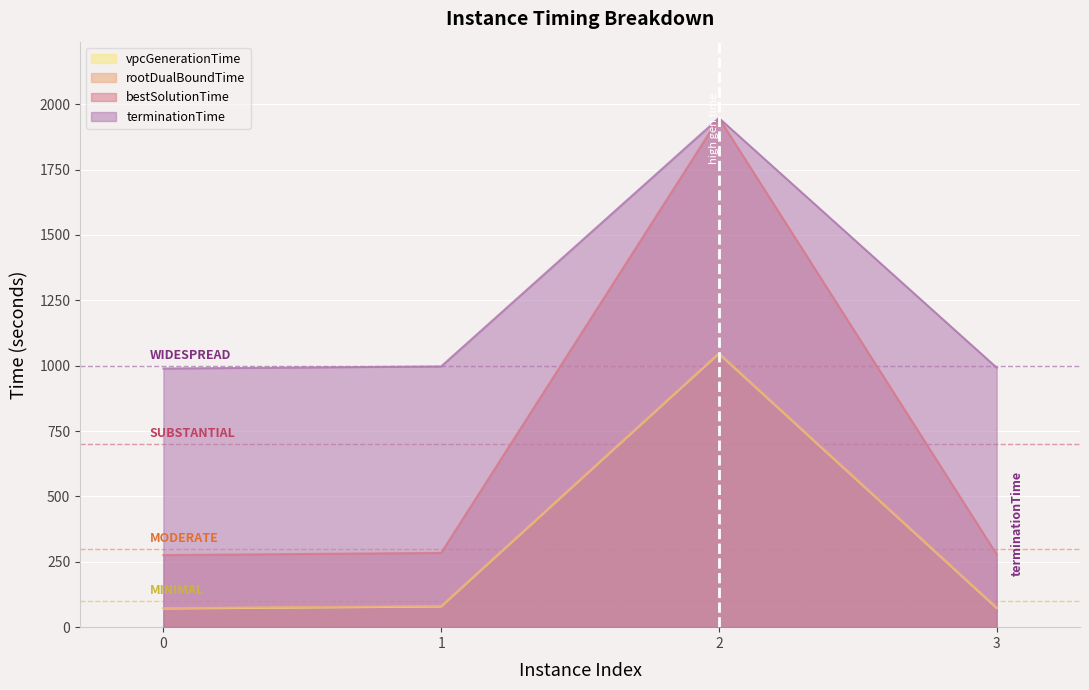

True or false: vpcGenerationTime and terminationTime intersect in this chart.

False